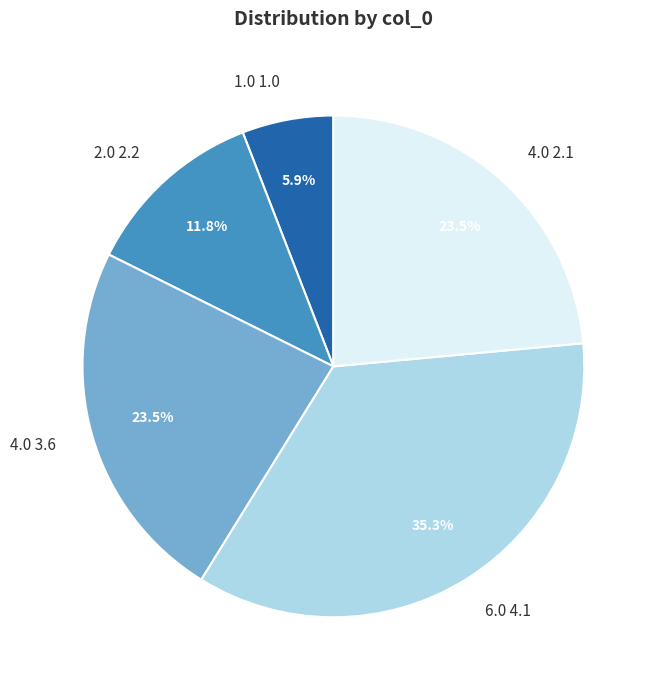

What percentage is the 6.0 4.1 slice, to the nearest percent?

35%